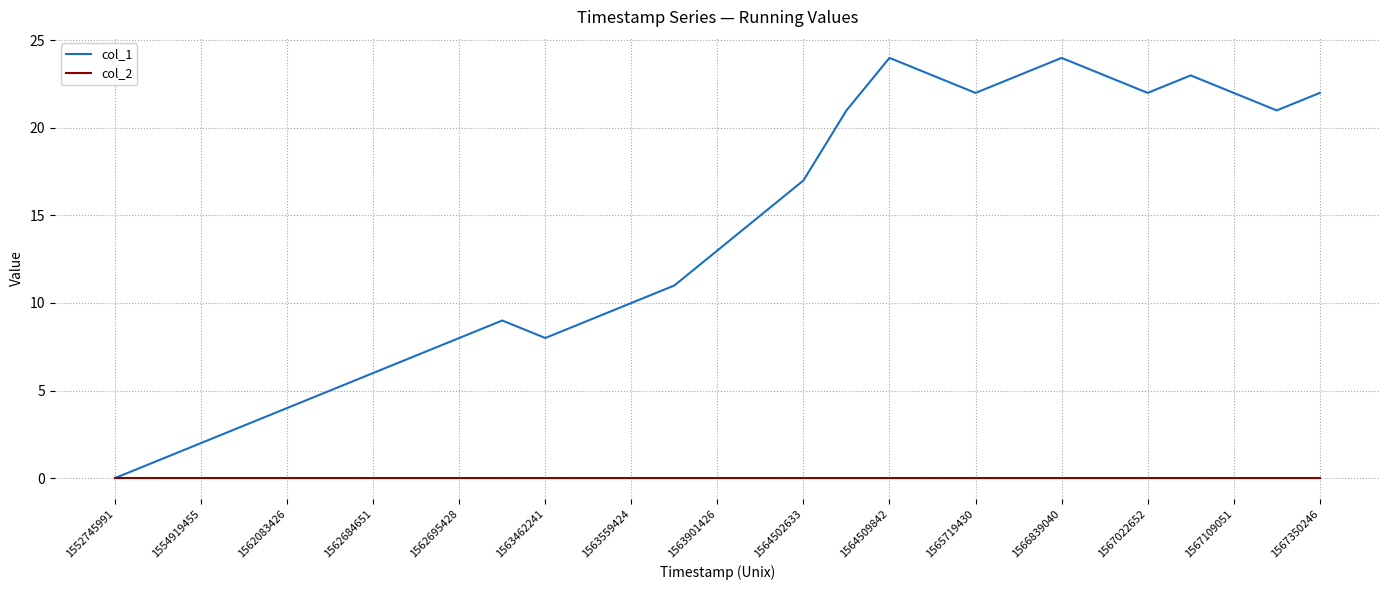

List the series in order of their peak value, lowest first.

col_2, col_1